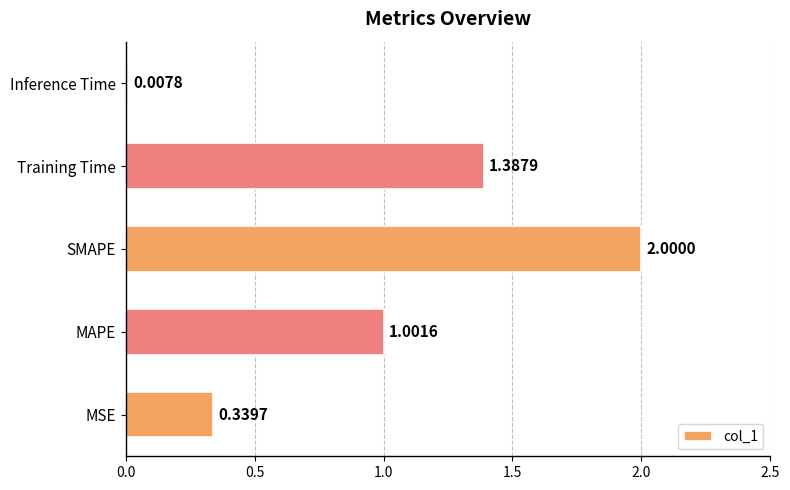

What is the difference between the maximum and minimum values?

2.0